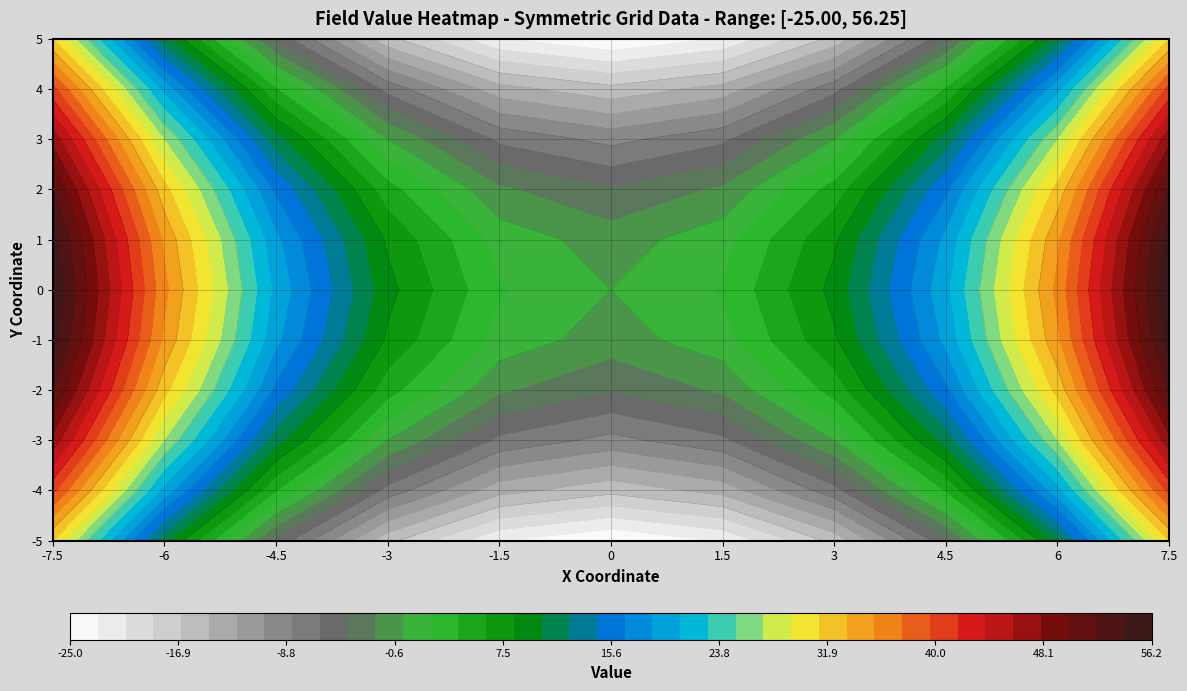

Reading left to right, what are all the values shown in this chart?

-5: 0=31.2	1=11.0	2=-4.8	3=-16.0	4=-22.8	5=-25.0	6=-22.8	7=-16.0	8=-4.8	9=11.0	10=31.2
-4: 0=40.2	1=20.0	2=4.2	3=-7.0	4=-13.8	5=-16.0	6=-13.8	7=-7.0	8=4.2	9=20.0	10=40.2
-3: 0=47.2	1=27.0	2=11.2	3=0.0	4=-6.8	5=-9.0	6=-6.8	7=0.0	8=11.2	9=27.0	10=47.2
-2: 0=52.2	1=32.0	2=16.2	3=5.0	4=-1.8	5=-4.0	6=-1.8	7=5.0	8=16.2	9=32.0	10=52.2
-1: 0=55.2	1=35.0	2=19.2	3=8.0	4=1.2	5=-1.0	6=1.2	7=8.0	8=19.2	9=35.0	10=55.2
0: 0=56.2	1=36.0	2=20.2	3=9.0	4=2.2	5=0.0	6=2.2	7=9.0	8=20.2	9=36.0	10=56.2
1: 0=55.2	1=35.0	2=19.2	3=8.0	4=1.2	5=-1.0	6=1.2	7=8.0	8=19.2	9=35.0	10=55.2
2: 0=52.2	1=32.0	2=16.2	3=5.0	4=-1.8	5=-4.0	6=-1.8	7=5.0	8=16.2	9=32.0	10=52.2
3: 0=47.2	1=27.0	2=11.2	3=0.0	4=-6.8	5=-9.0	6=-6.8	7=0.0	8=11.2	9=27.0	10=47.2
4: 0=40.2	1=20.0	2=4.2	3=-7.0	4=-13.8	5=-16.0	6=-13.8	7=-7.0	8=4.2	9=20.0	10=40.2
5: 0=31.2	1=11.0	2=-4.8	3=-16.0	4=-22.8	5=-25.0	6=-22.8	7=-16.0	8=-4.8	9=11.0	10=31.2